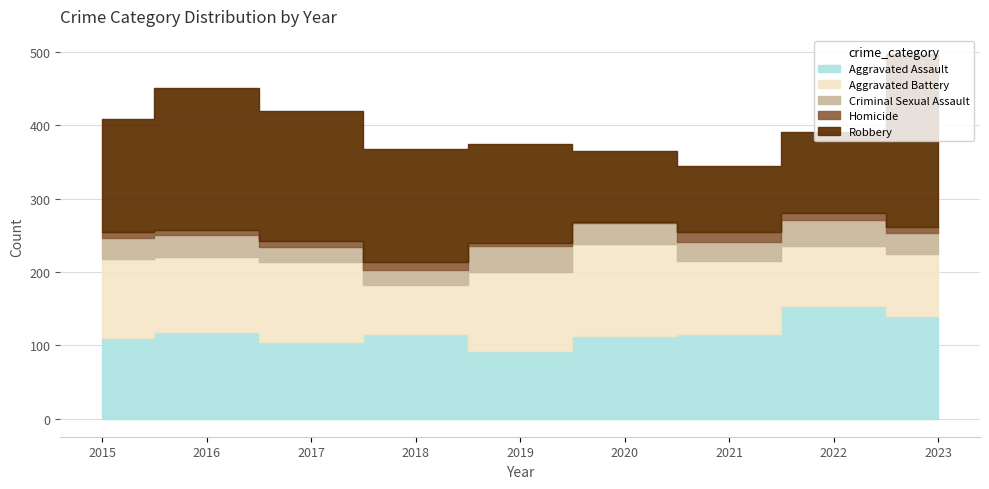

True or false: Robbery has a value of 64 at 2017.

False